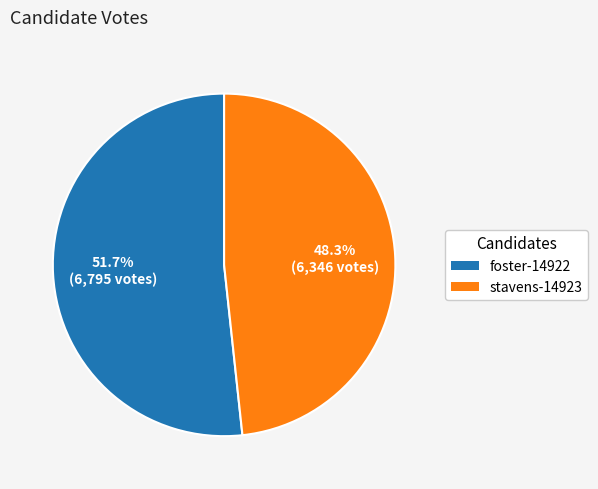

Between stavens-14923 and foster-14922, which is larger?

foster-14922